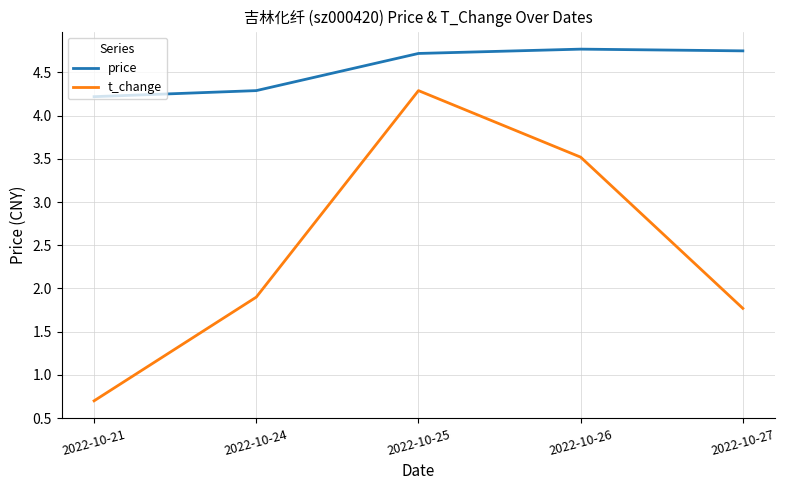

Does the chart have visible grid lines?

Yes